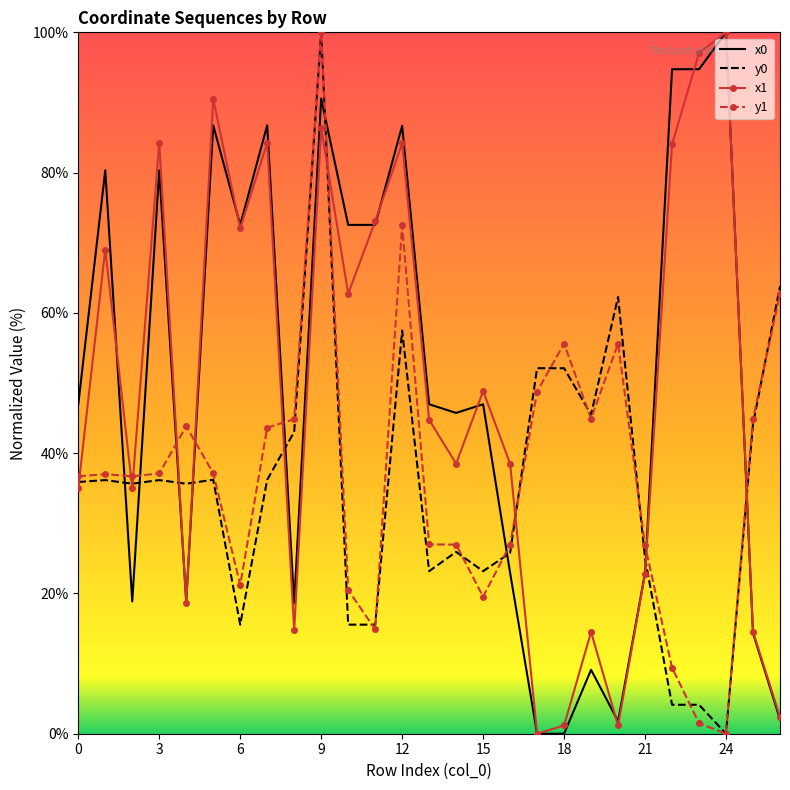

What is the maximum value shown in the chart?

100.0